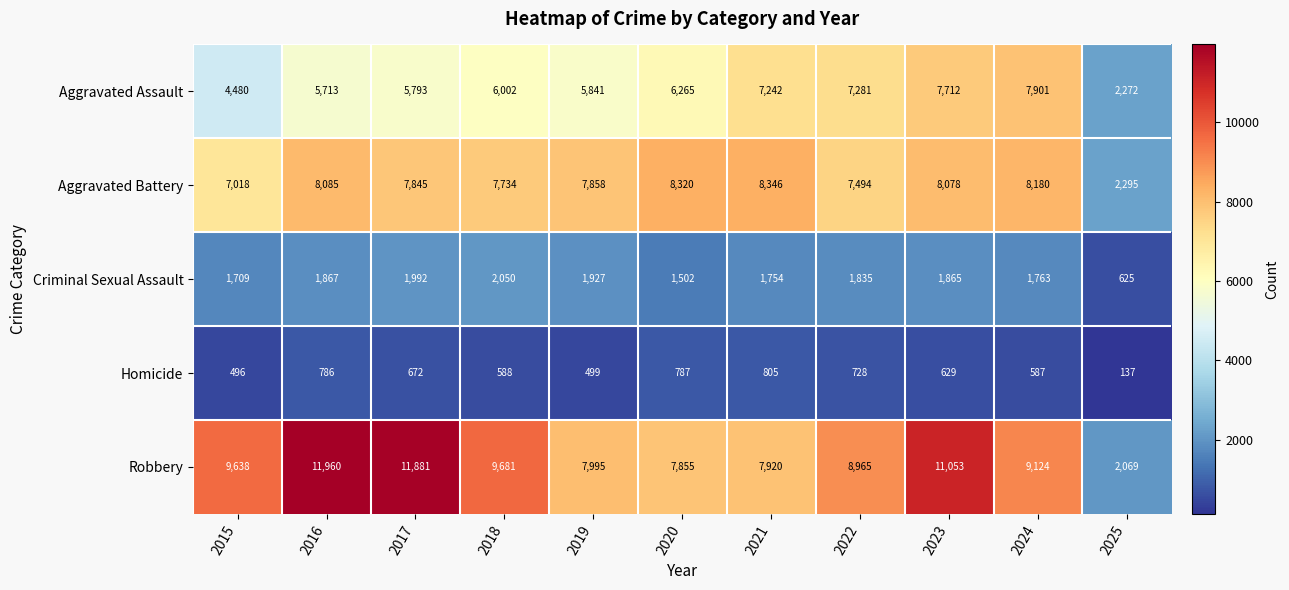

What is the difference between the Homicide values at 2023 and 2021?

176